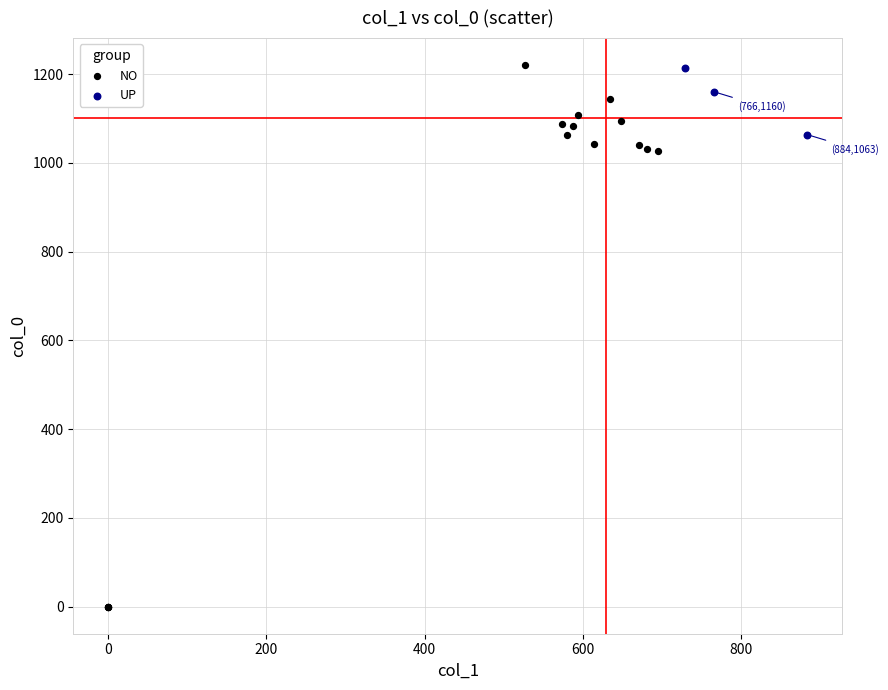

Which series has the largest Y range (max minus min)?

NO